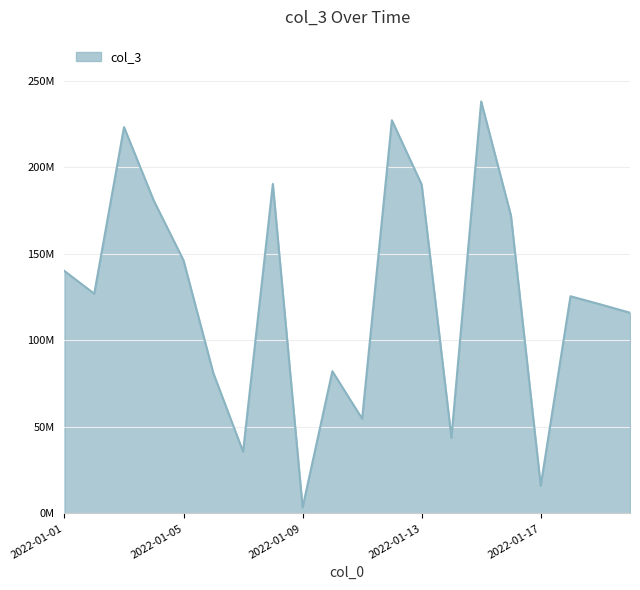

Does the chart display data point markers on the line(s)?

No